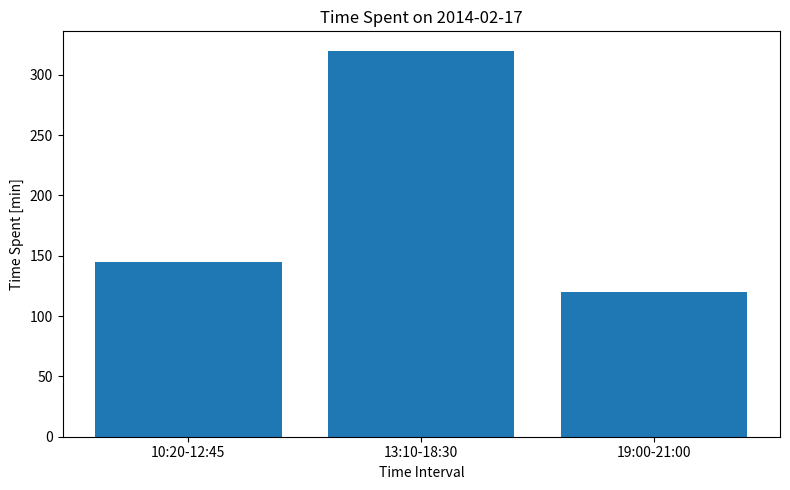

List the labels in order of value, smallest first.

19:00-21:00, 10:20-12:45, 13:10-18:30